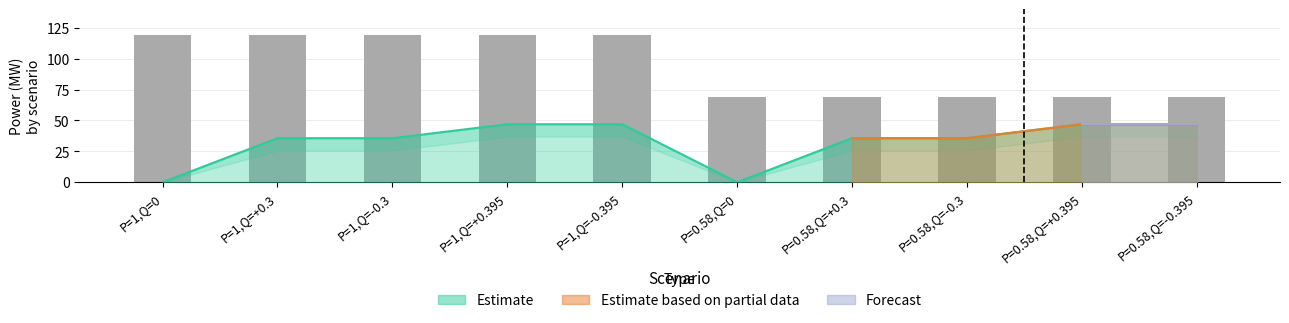

What is the maximum value shown in the chart?

118.8